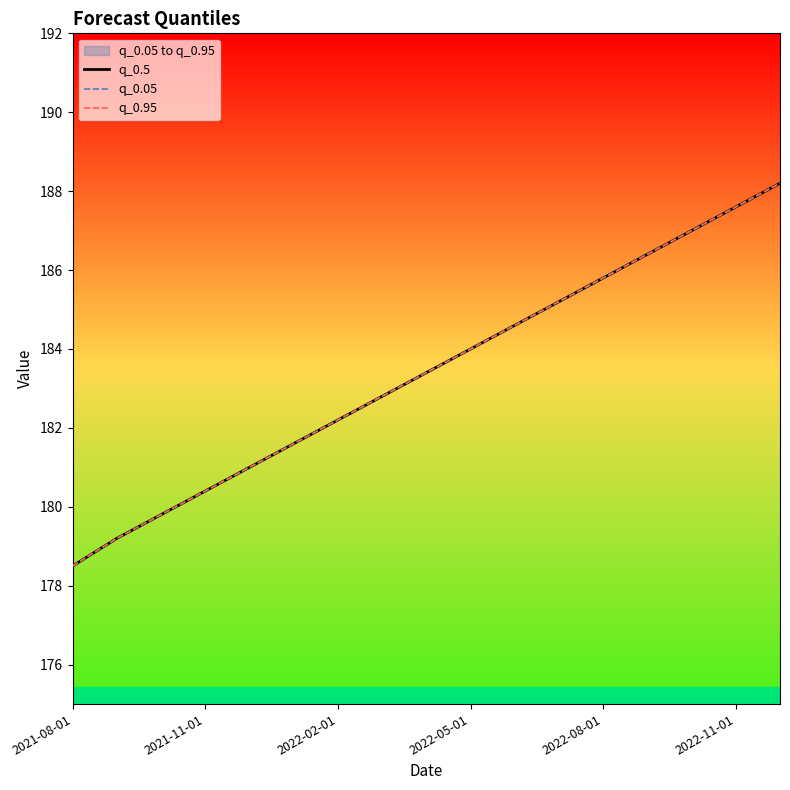

True or false: q_0.5 and q_0.95 intersect in this chart.

False